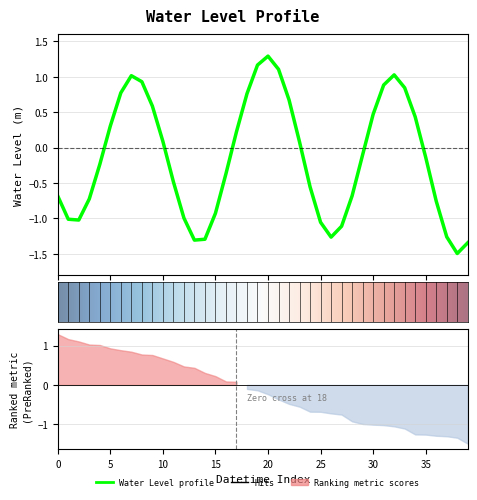

The chart shows a value of -1.1 at 25. True or false?

True